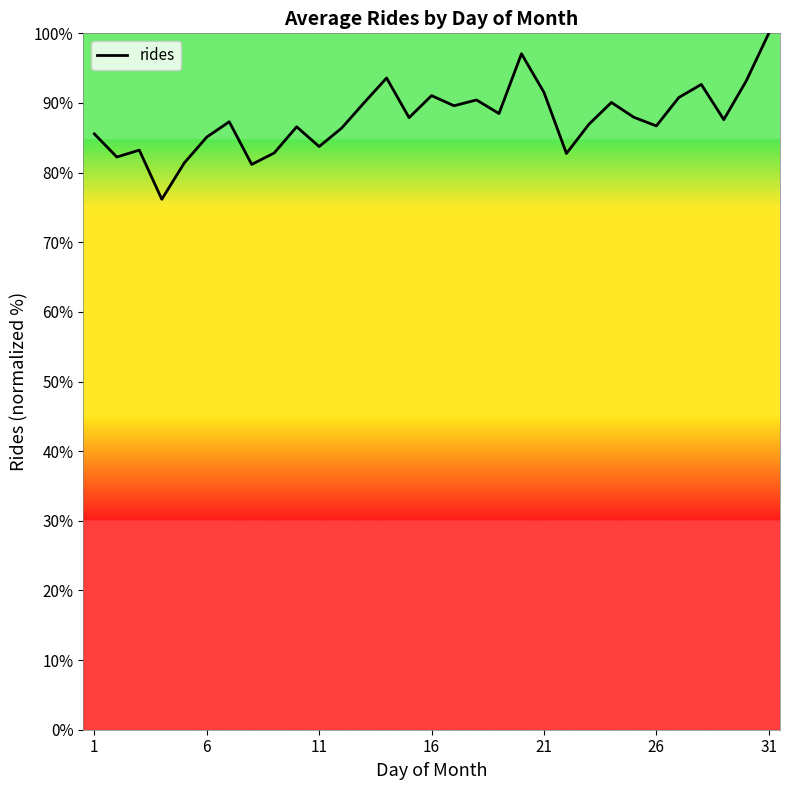

What is the difference between the maximum and minimum values?

23.8